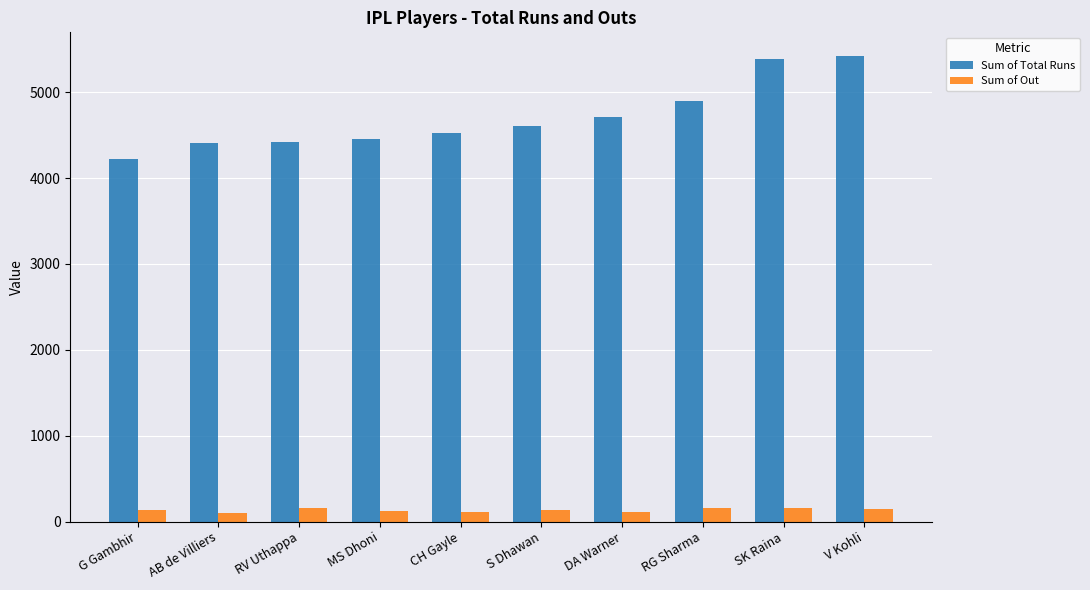

What is the approximate value of Sum of Out at SK Raina?

160